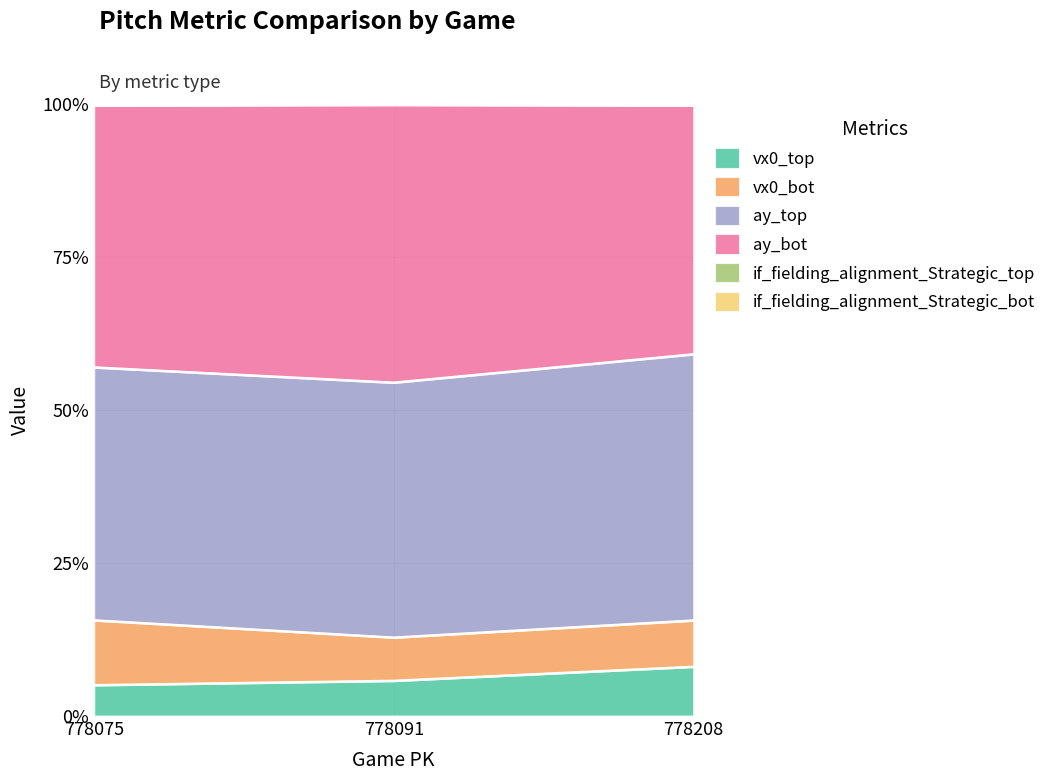

The if_fielding_alignment_Strategic_bot series shows 99.9 at 778091. True or false?

True